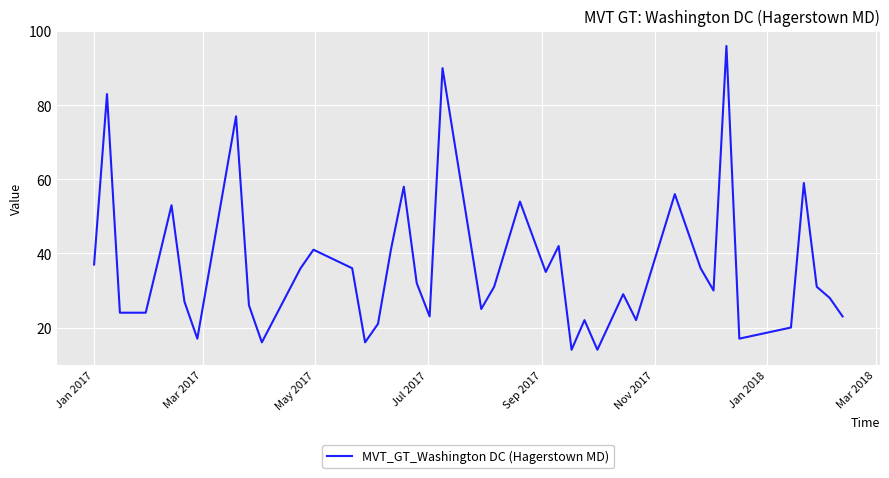

What is the minimum value shown in the chart?

14